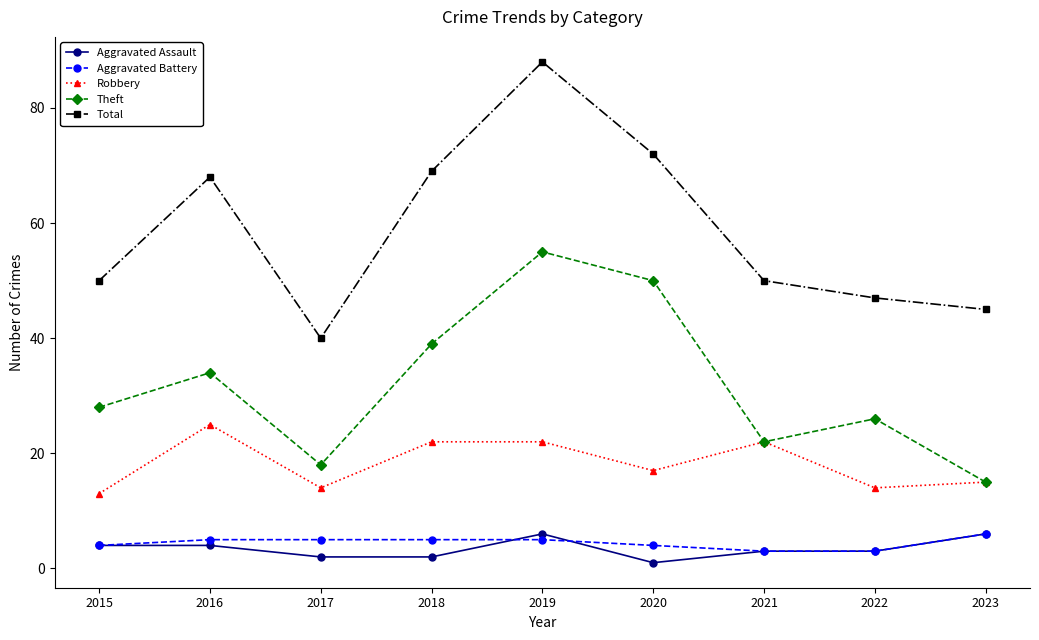

What is the lowest value of the Theft series?

15